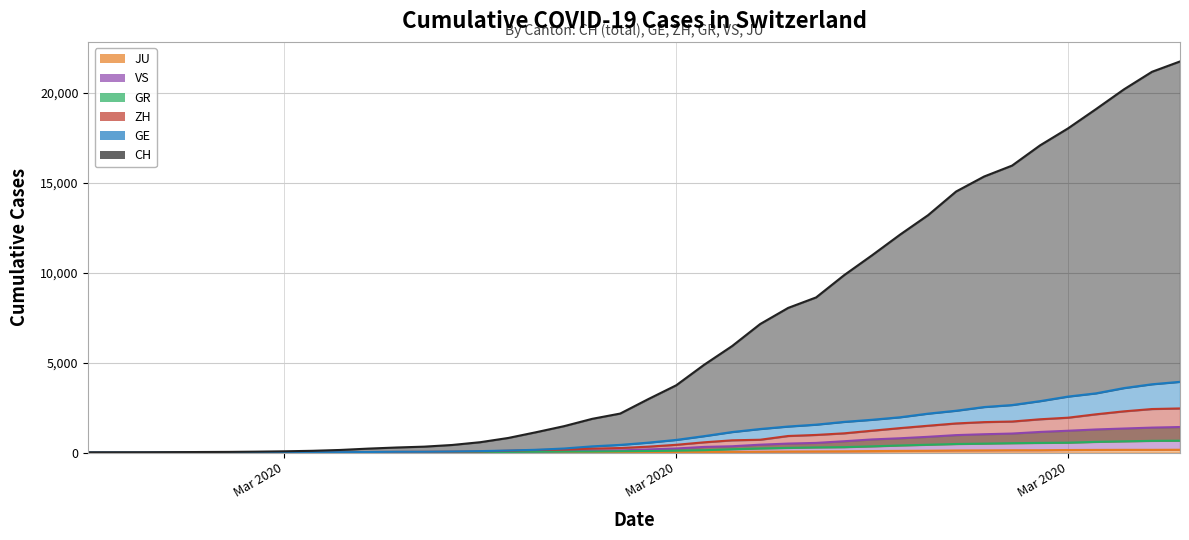

What are all the series names shown in the legend?

CH, GE, ZH, GR, VS, JU